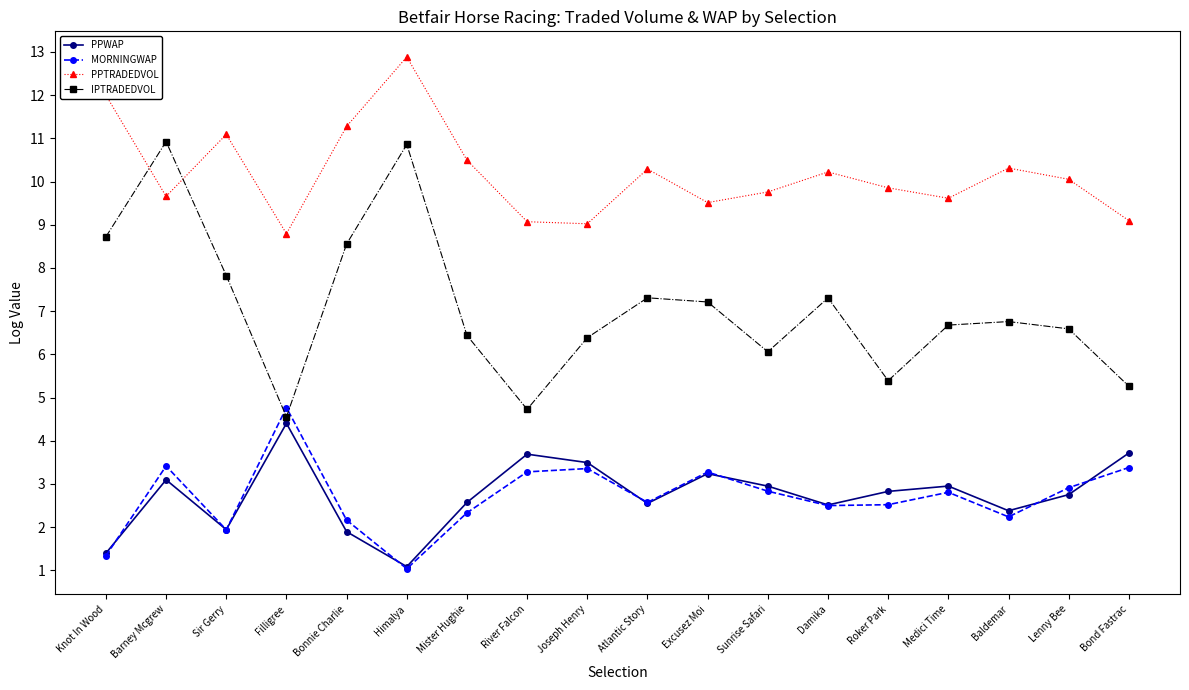

True or false: IPTRADEDVOL and PPTRADEDVOL cross at least once.

True